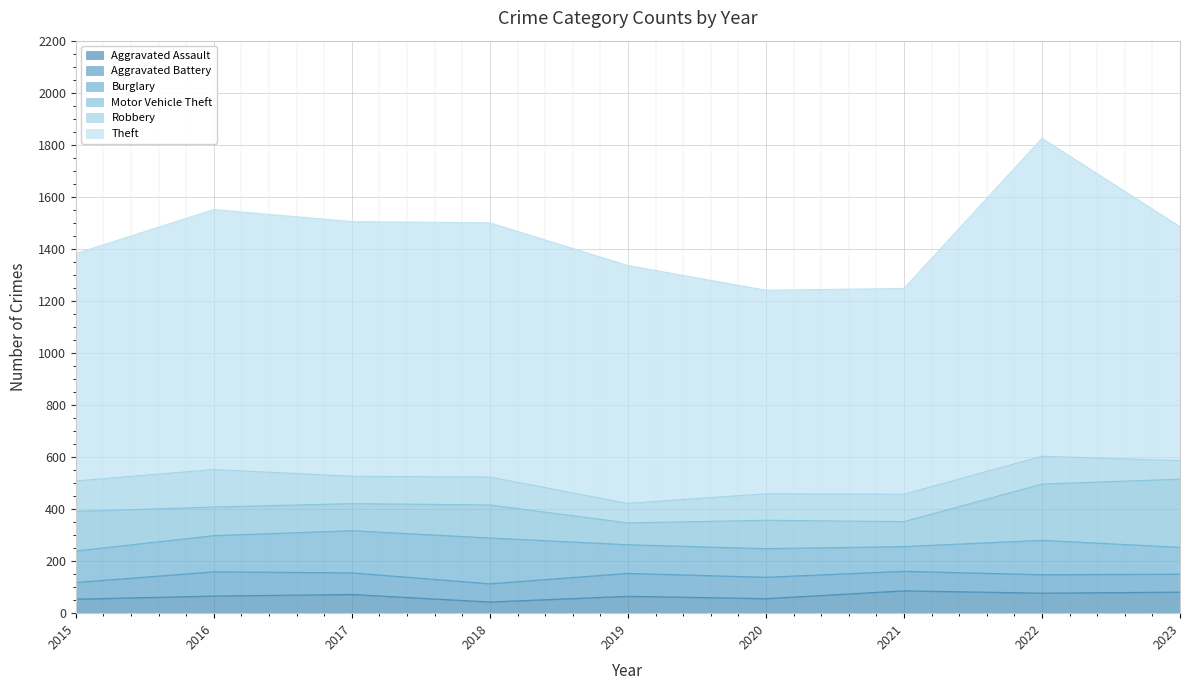

Reading left to right, what are all the values shown in this chart?

Aggravated Assault: 54	66	72	43	65	56	86	77	81
Aggravated Battery: 64	93	83	70	88	82	75	71	69
Burglary: 121	139	162	176	110	110	95	132	103
Motor Vehicle Theft: 152	110	104	127	84	109	96	216	262
Robbery: 117	144	105	107	75	102	105	107	71
Theft: 874	999	979	977	914	782	791	1222	899